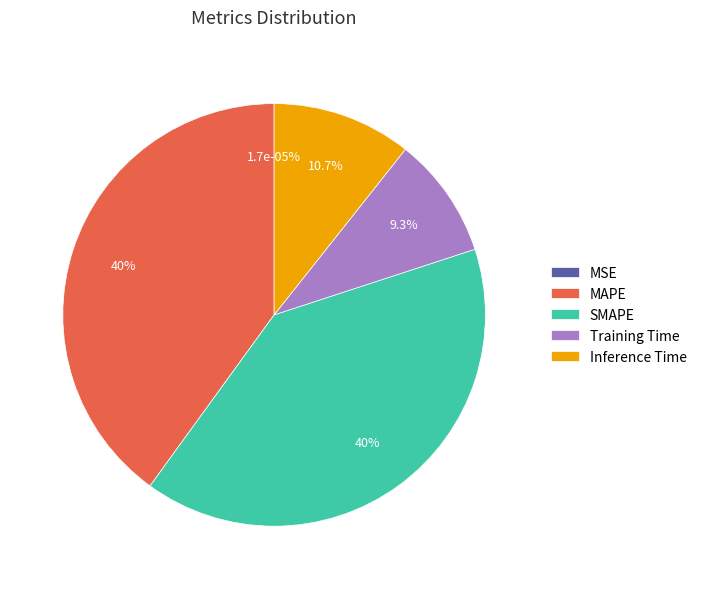

How many slices are in this pie chart?

5